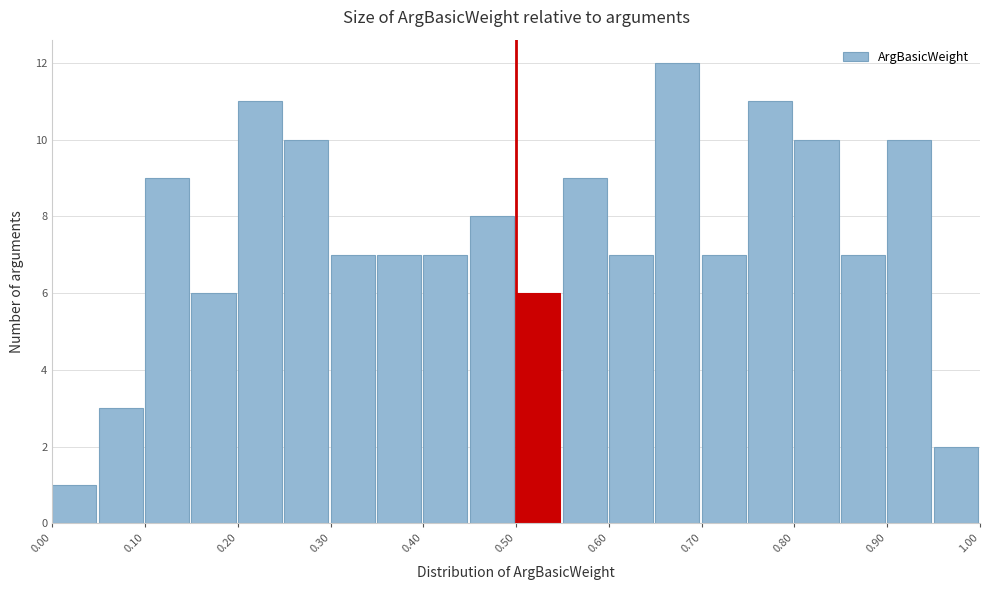

How tall is the bar that spans 0.25 to 0.30 on the x-axis? The values are not printed on the chart, so give them approximately, as read against the axis.

10